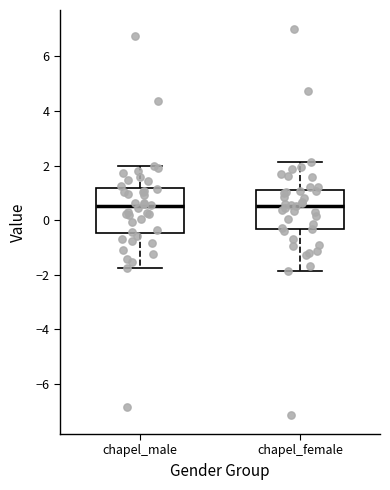

Reading left to right, read every box against the y-axis: the position of its median line, the range the box covers, and the ends of its whiskers. The values are not printed on the chart, so give them approximately, as read against the axis.

chapel_male: median 0.6, box -0.4 to 1.2, whiskers -1.8 to 2.0
chapel_female: median 0.6, box -0.4 to 1.2, whiskers -1.8 to 2.2